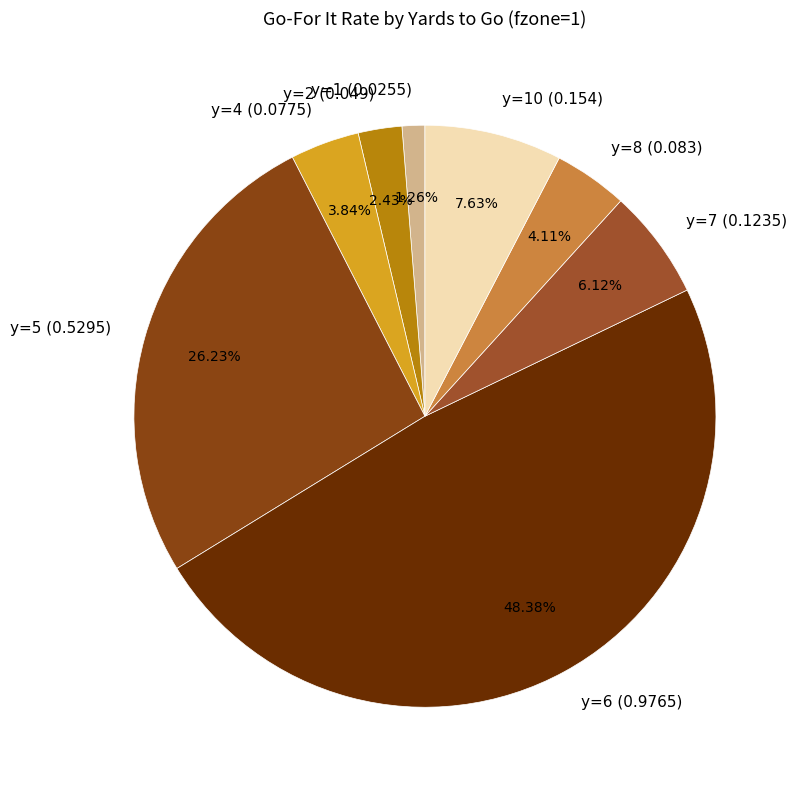

Which slice is the largest?

y=6 (0.9765)